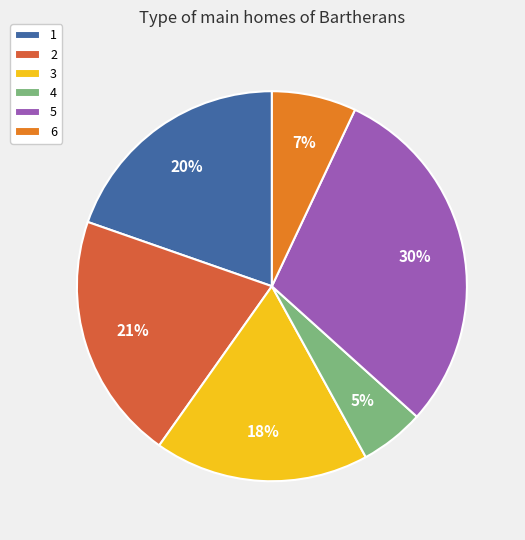

To the nearest percent, what portion does 6 represent?

7%